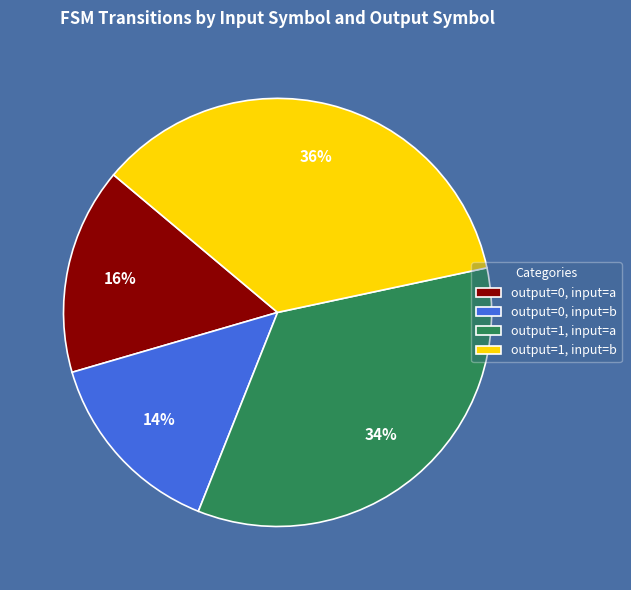

Rank the categories by value from lowest to highest.

output=0, input=b, output=0, input=a, output=1, input=a, output=1, input=b